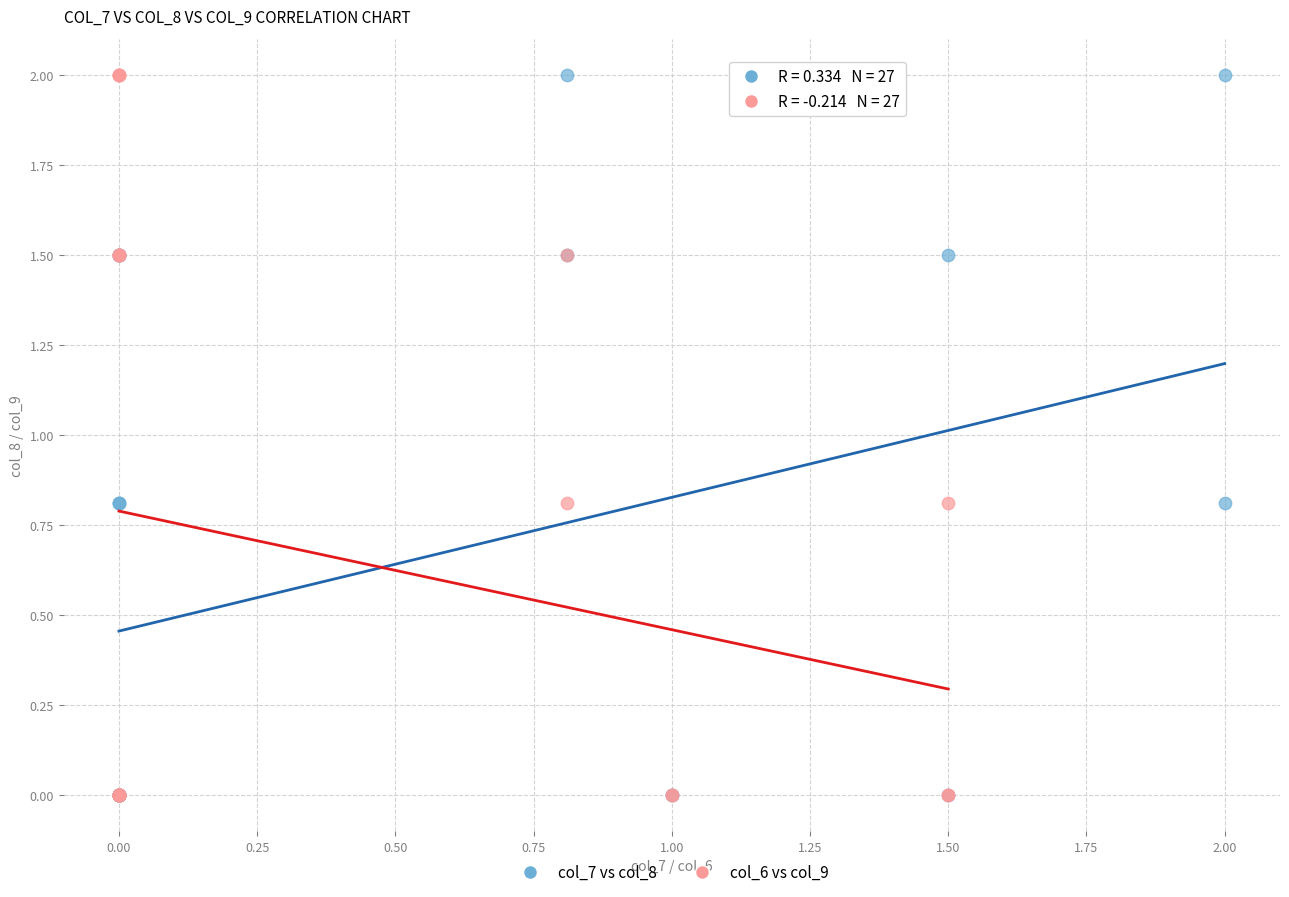

What are all the series names shown in the legend?

col_7 vs col_8, col_6 vs col_9